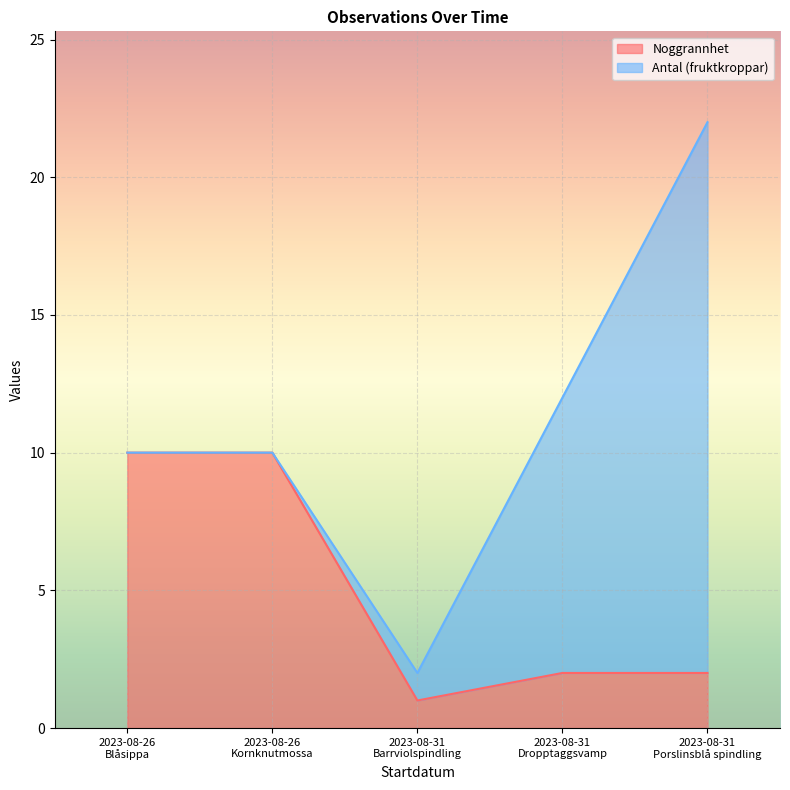

The value at 2023-08-31
Barrviolspindling is 1. True or false?

True